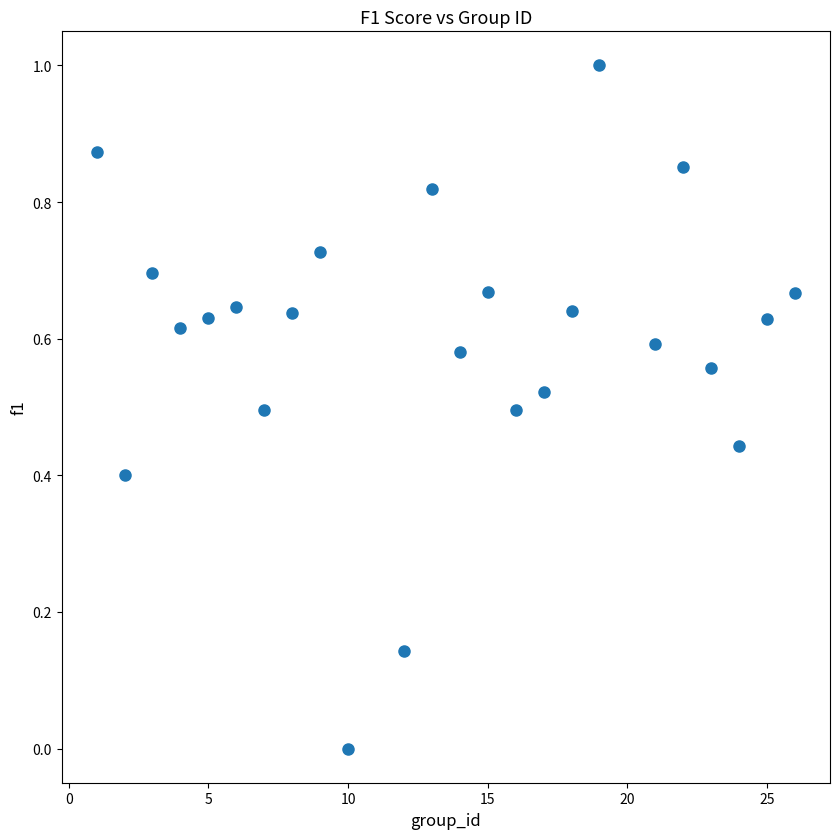

What is the range of Y values (max minus min)?

1.0